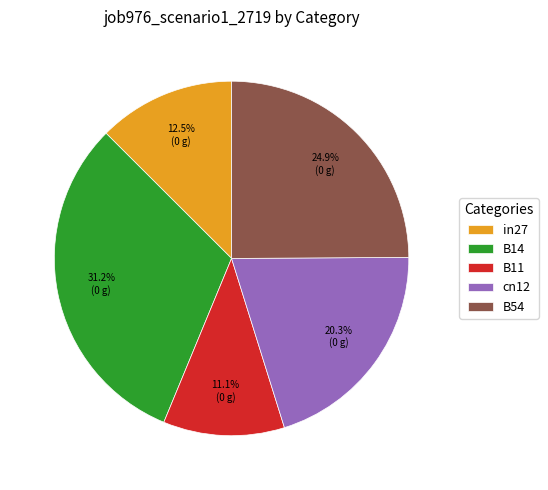

The B54 slice represents 25% of the pie. True or false?

True